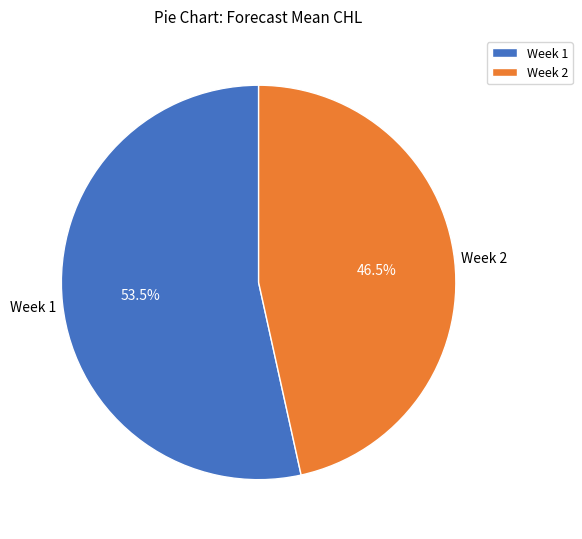

Between Week 1 and Week 2, which is larger?

Week 1